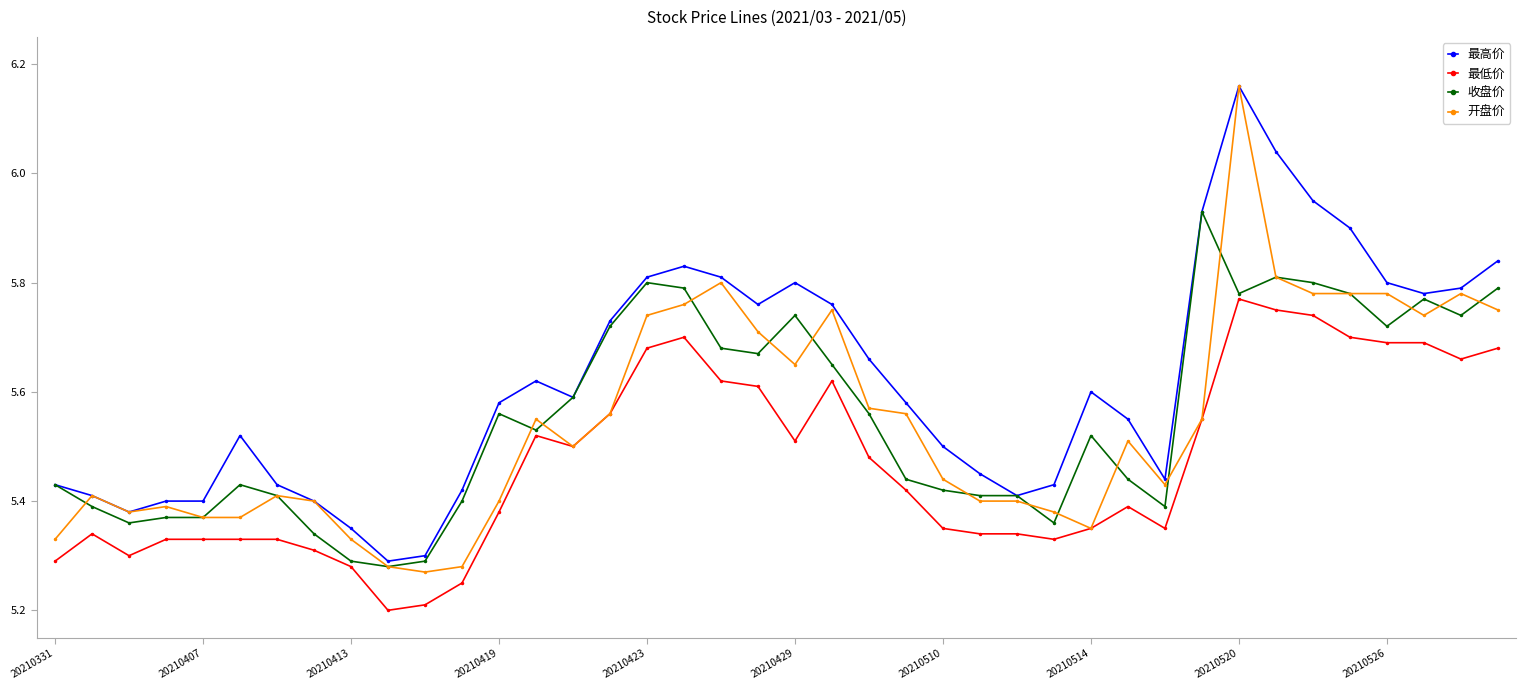

At how many categories does at least one series exceed 5?

40